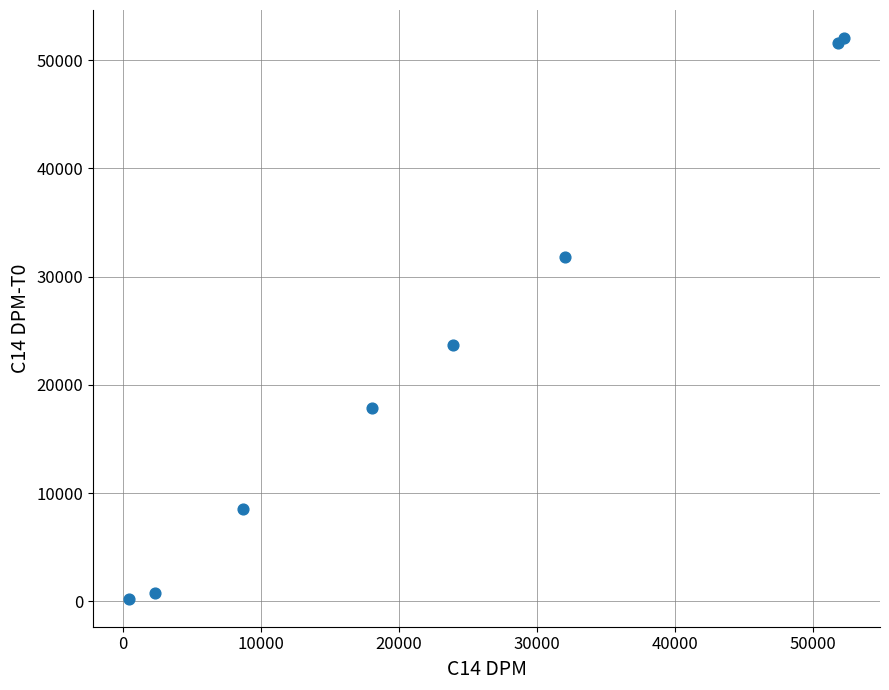

What Y value in the scatter plot is closest to 26147?

23728